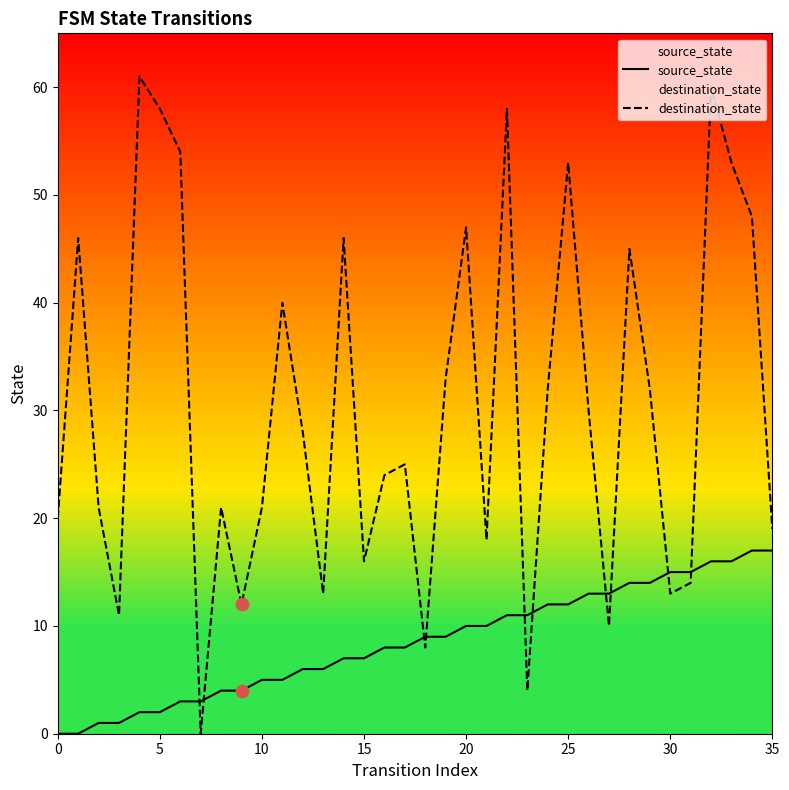

What are all the series names shown in the legend?

source_state, destination_state